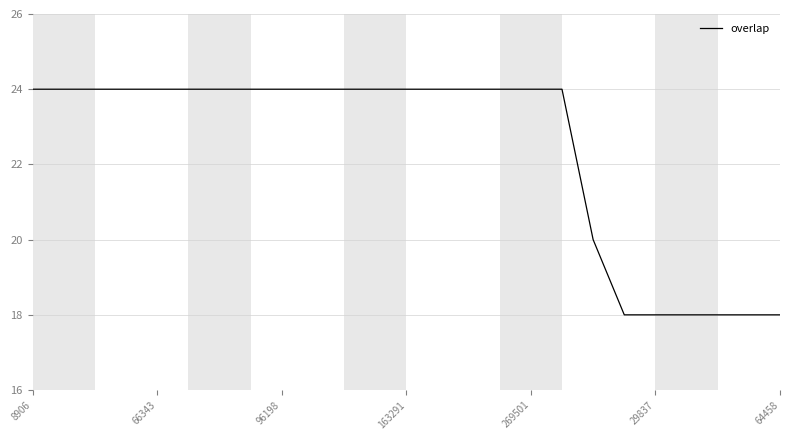

How many values are between 20 and 24?

19